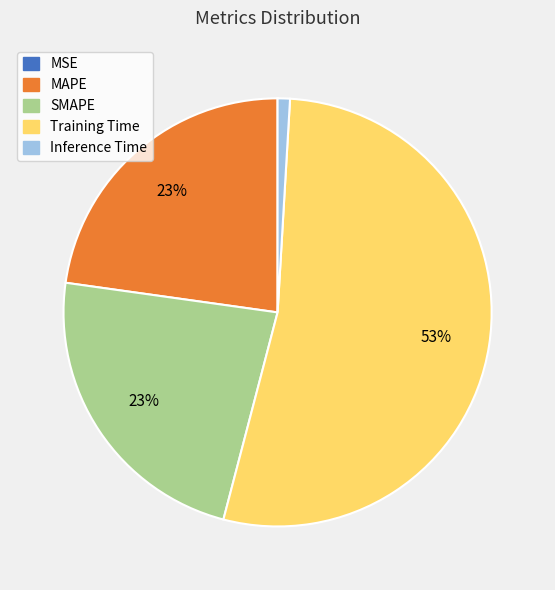

Combined, do SMAPE and Inference Time account for over 50%?

No